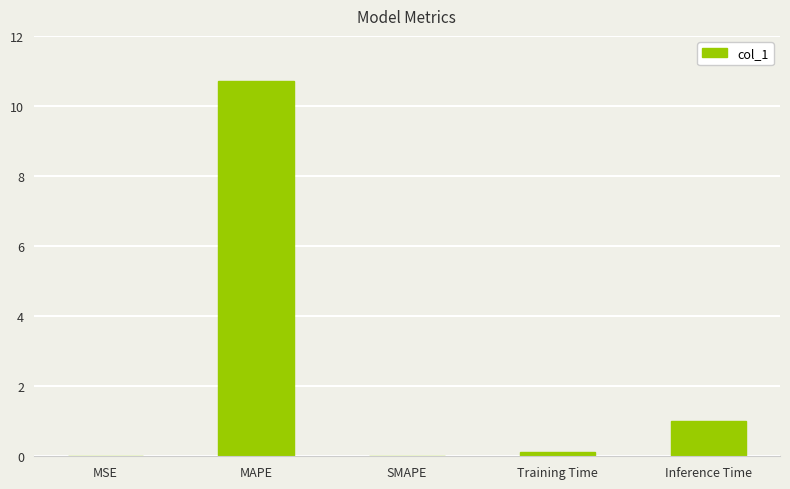

Between Inference Time and Training Time, which is larger?

Inference Time